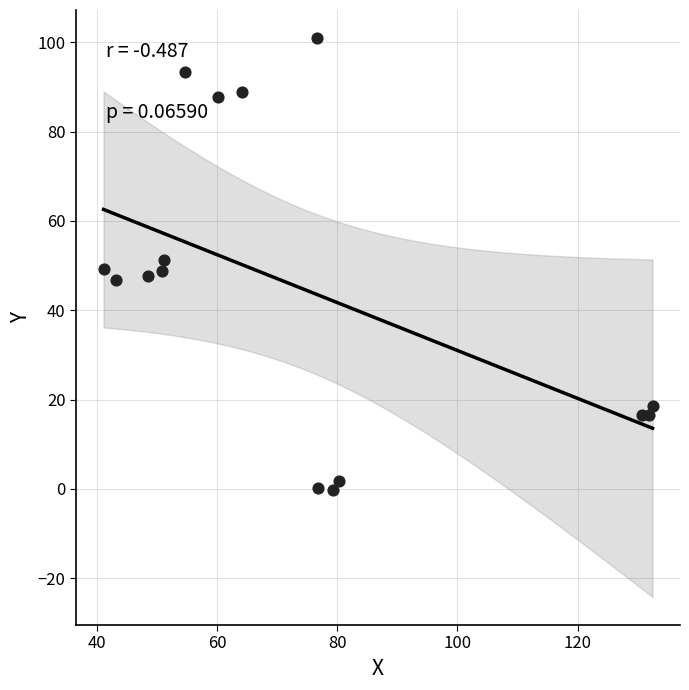

What is the range of X values (max minus min)?

91.3